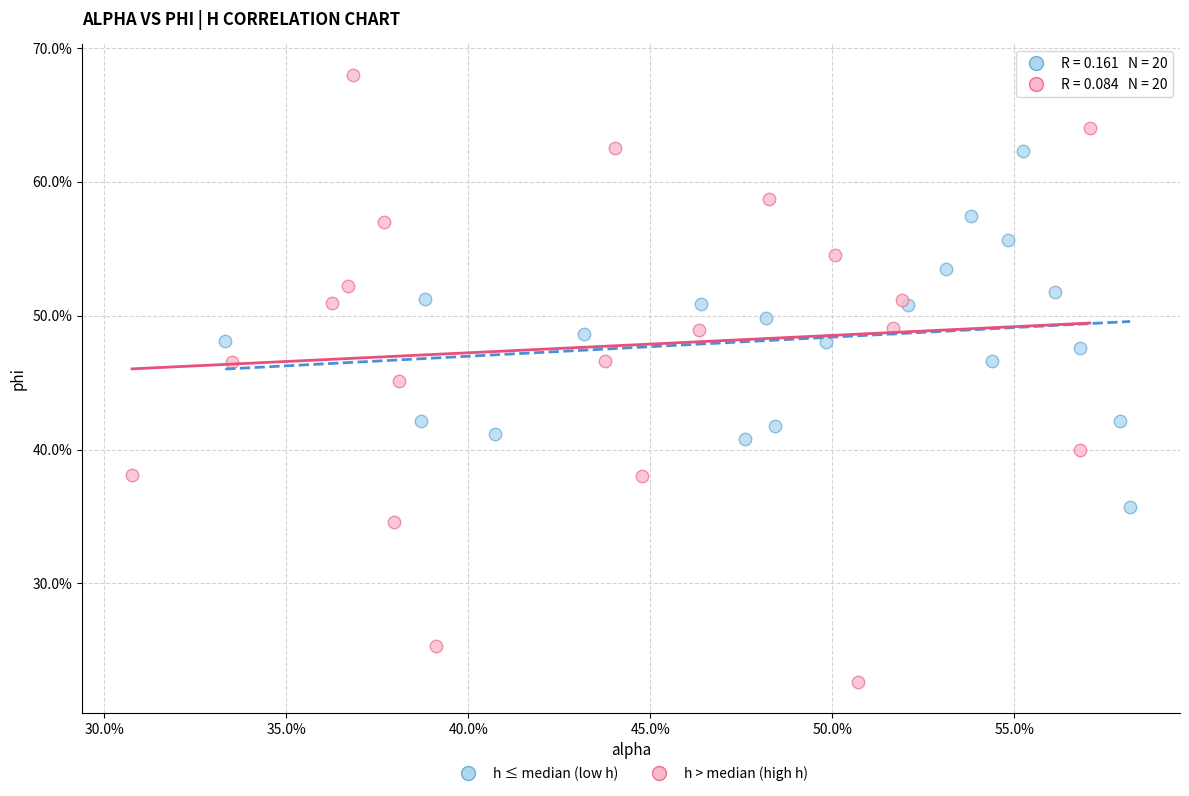

Which series reaches the minimum Y coordinate?

h > median (high h)